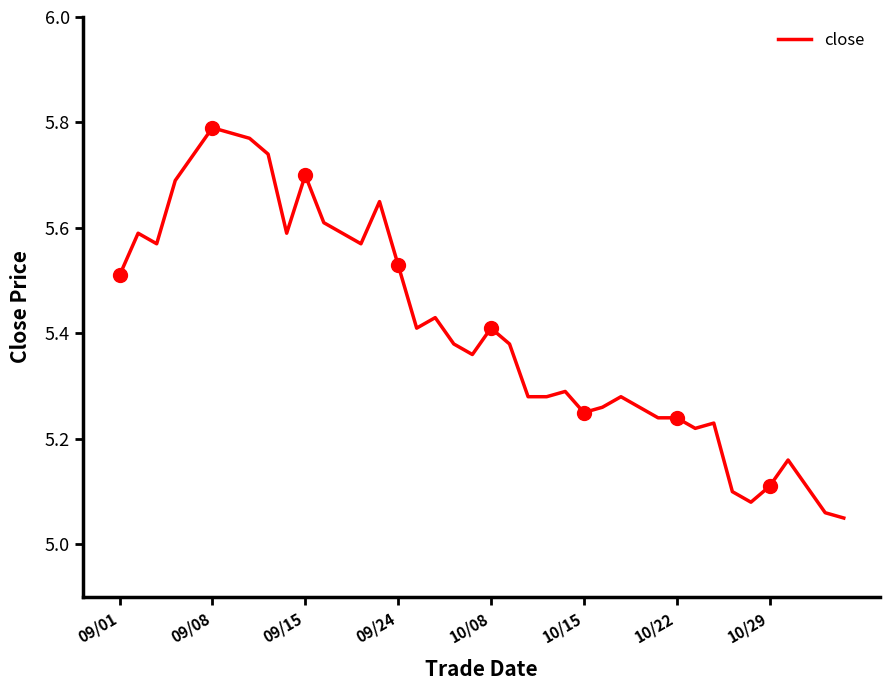

How many distinct data groups are displayed?

1